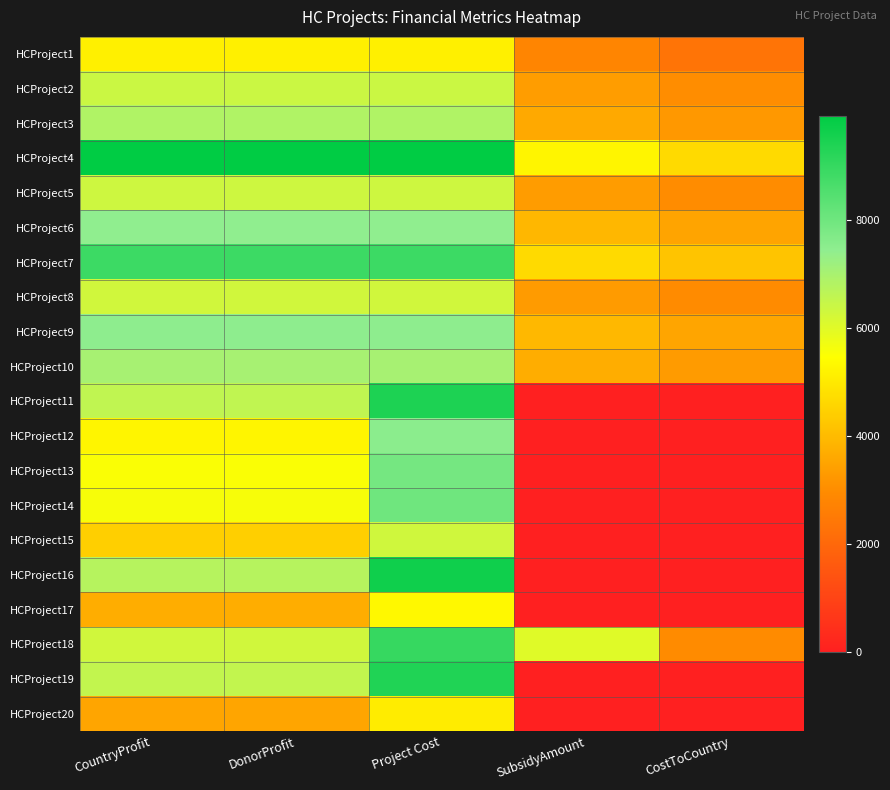

What is the spread (max minus min) of values at DonorProfit?

6397.0